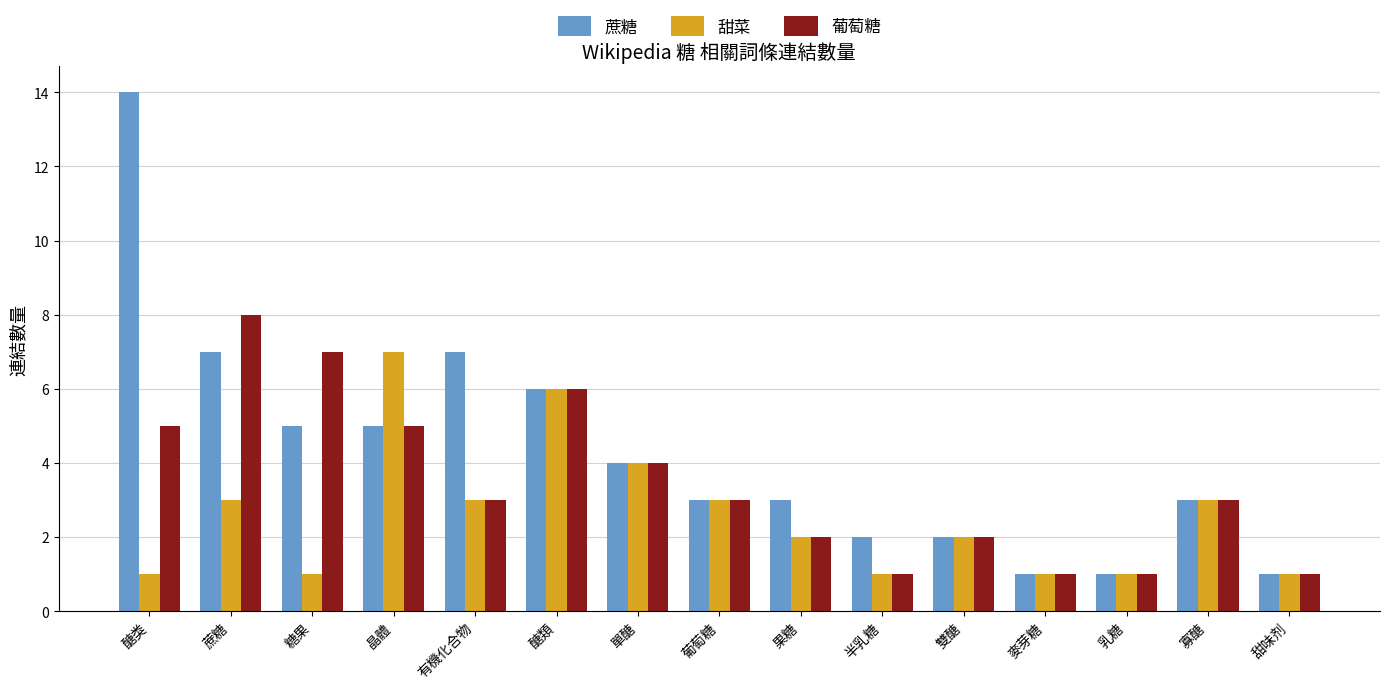

What is the highest value of the 蔗糖 series?

14